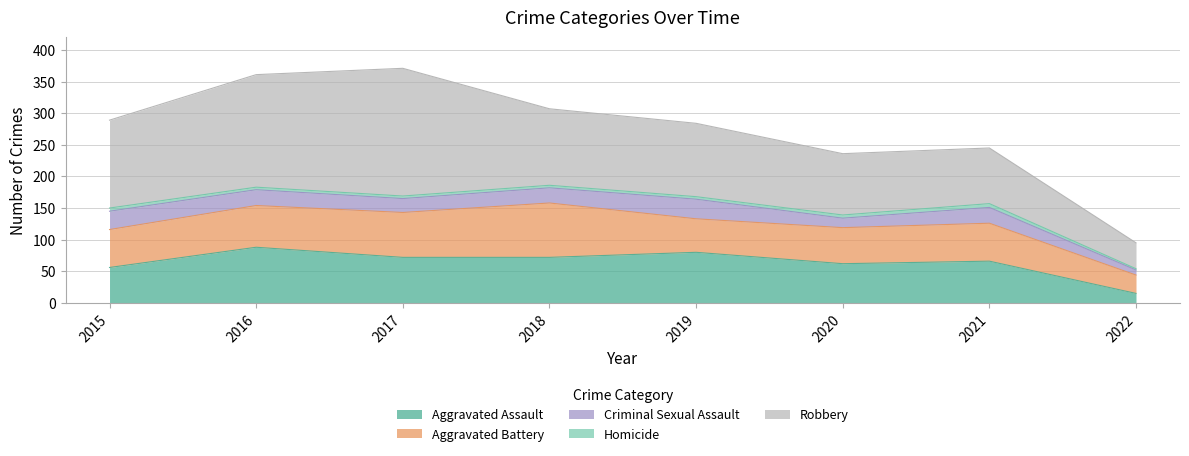

At which label does Criminal Sexual Assault first exceed 25?

2015